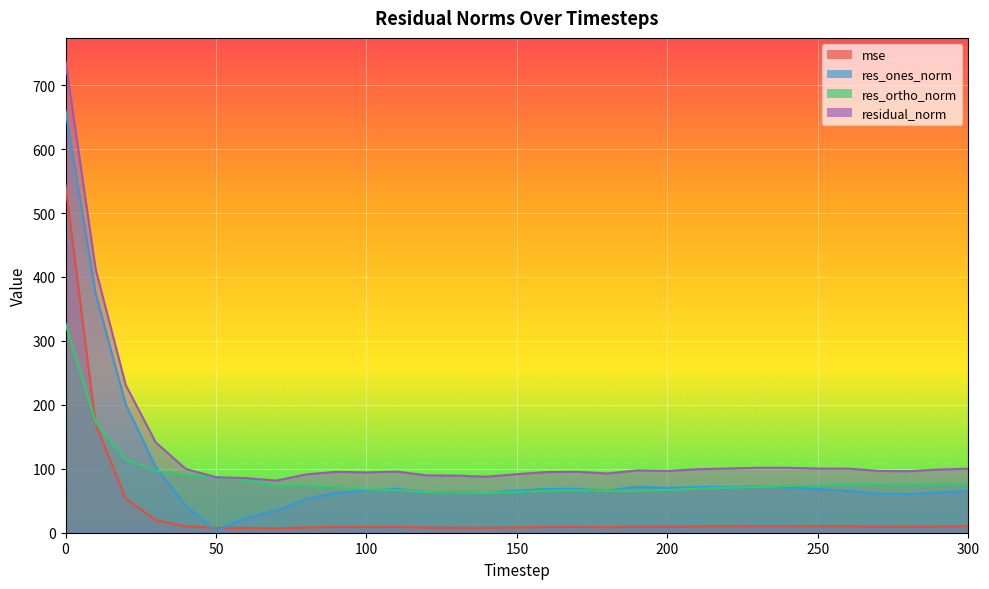

What value does the res_ortho_norm series have at 230?

71.4